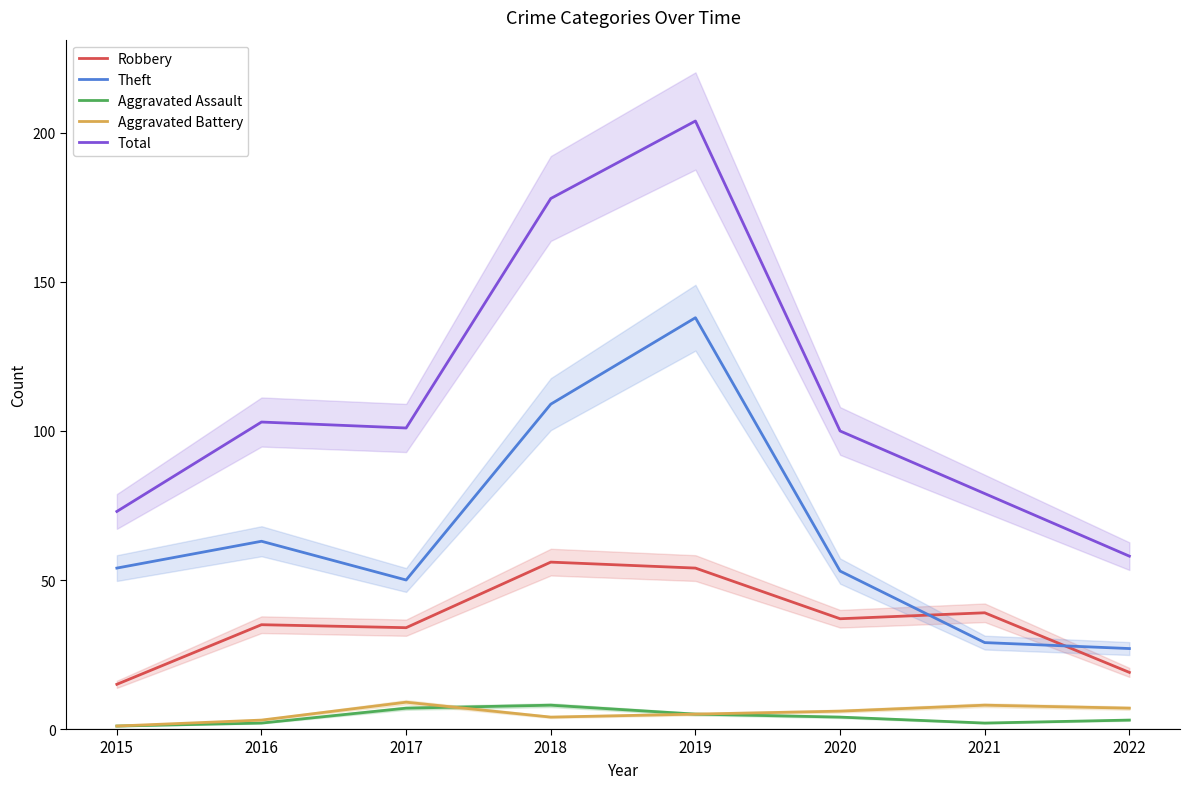

Does the chart display data point markers on the line(s)?

No